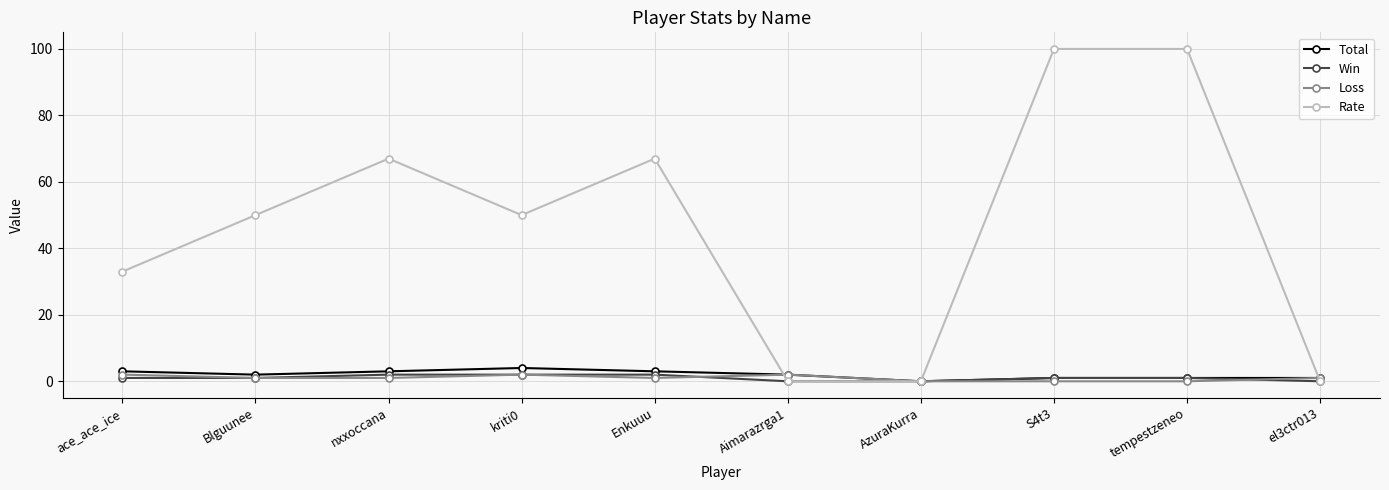

What is the label of the 3rd point from the left?

nxxoccana